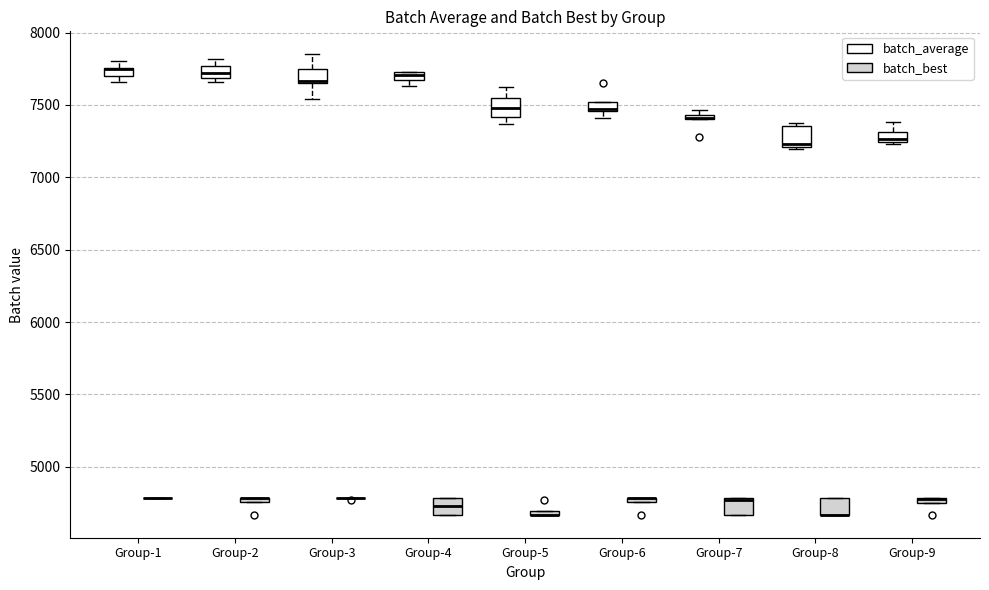

Where does the upper whisker of the box for Group-3 (batch_average) end on the y-axis? The values are not printed on the chart, so give them approximately, as read against the axis.

7850